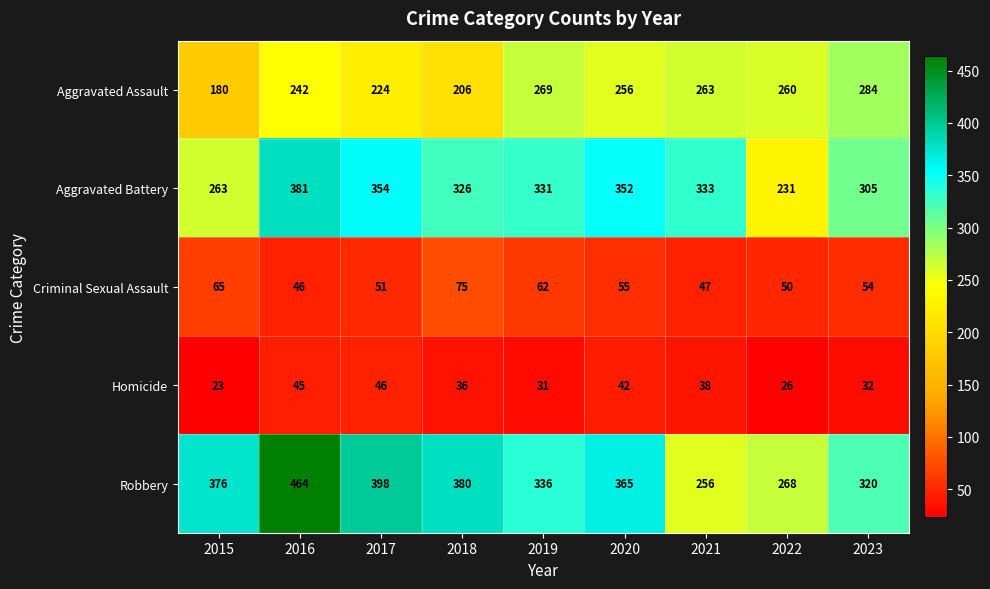

At 2018, list the series in order from smallest to largest.

Homicide, Criminal Sexual Assault, Aggravated Assault, Aggravated Battery, Robbery